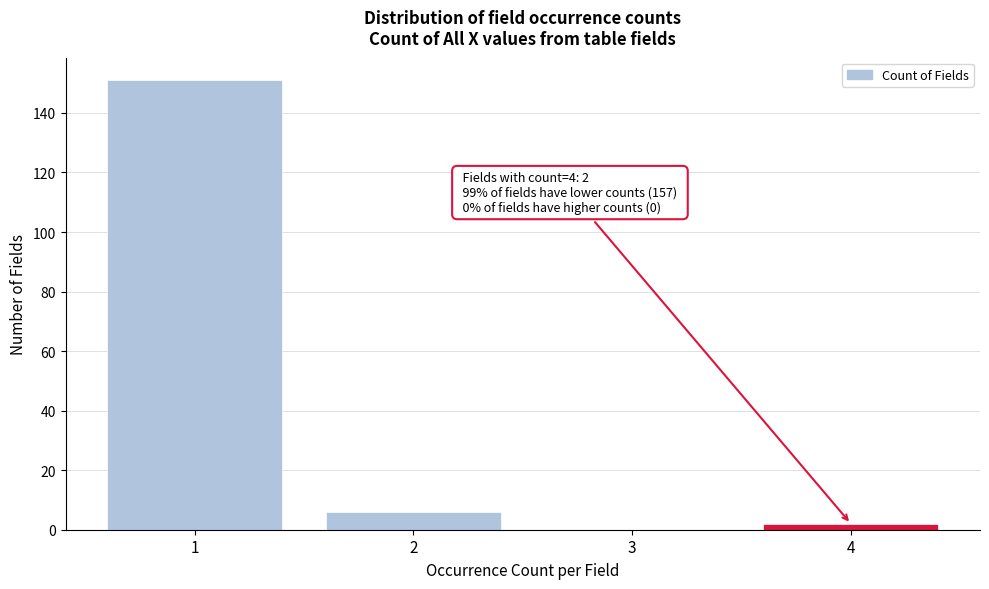

Reading left to right, transcribe all the data shown in this chart.

1=151	2=6	3=0	4=2